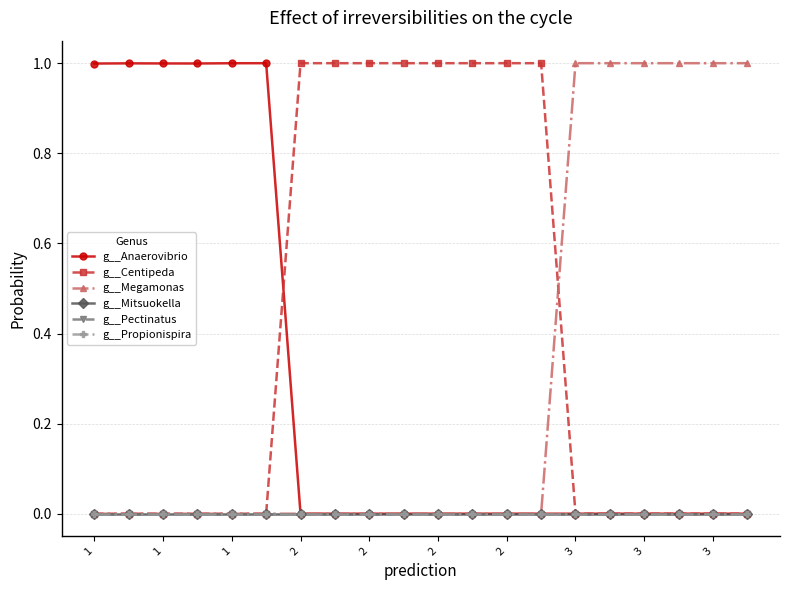

True or false: g__Anaerovibrio and g__Mitsuokella cross at least once.

False